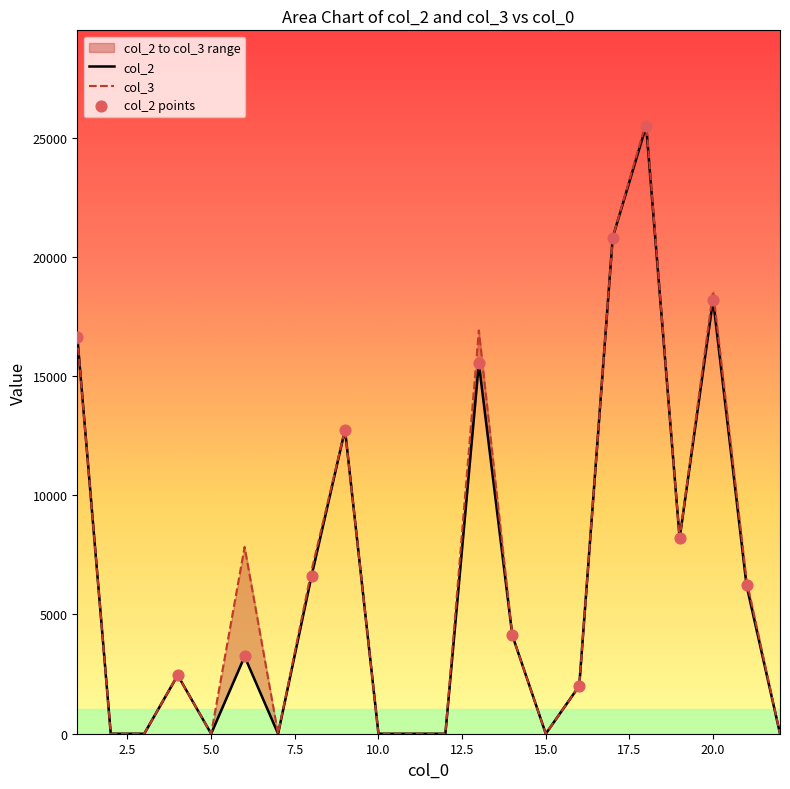

Which series reaches the maximum Y coordinate?

col_3